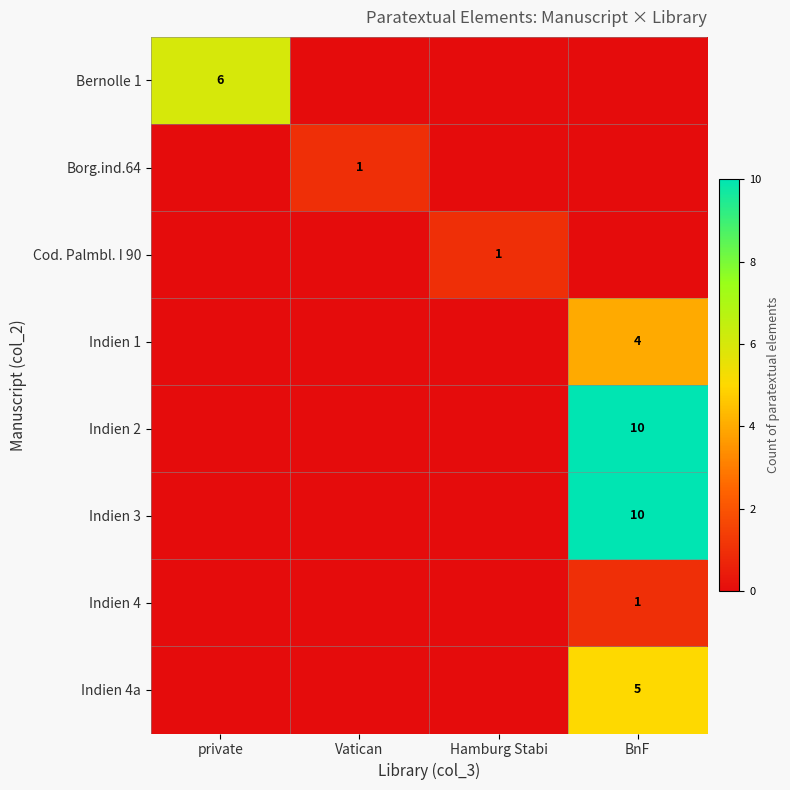

The Borg.ind.64 series shows 1 at Vatican. True or false?

True